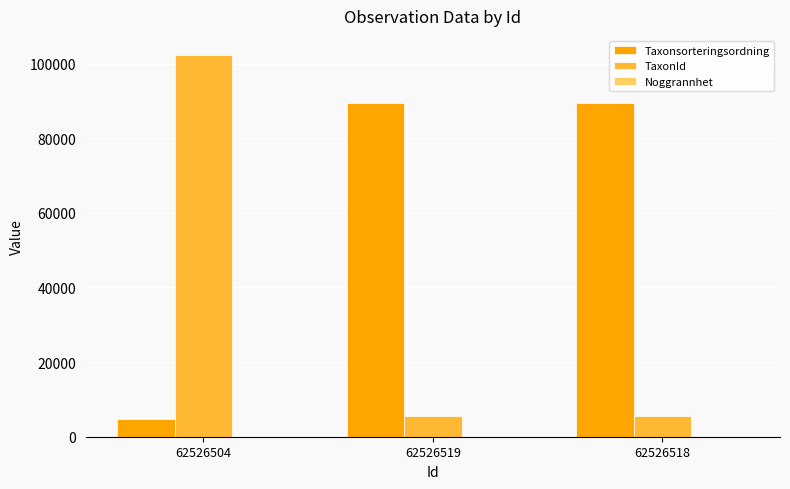

Count the number of categories in the chart.

3